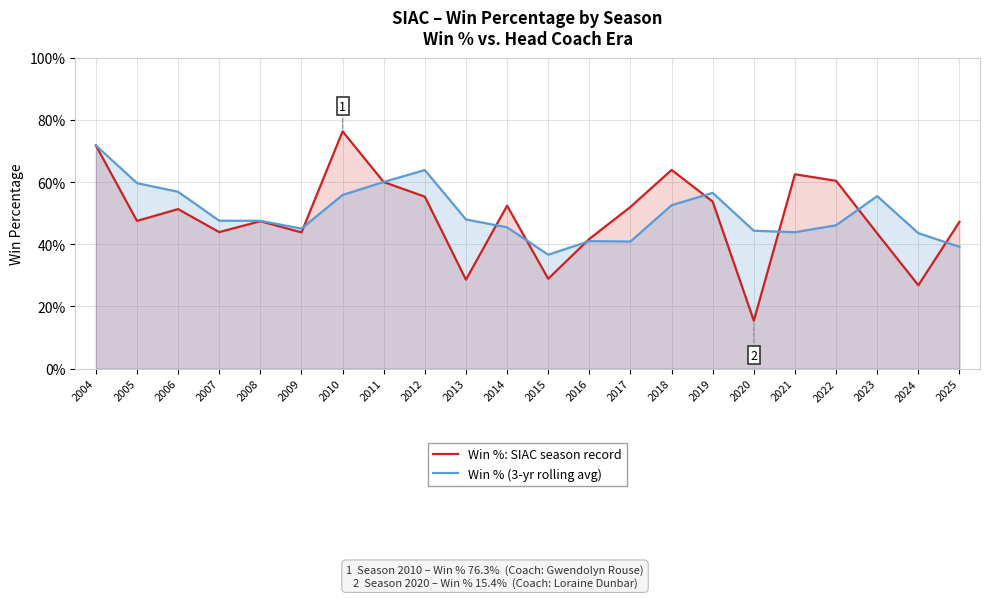

In Win % (3-yr rolling avg), how many points are lower than both neighbors (excluding endpoints)?

4